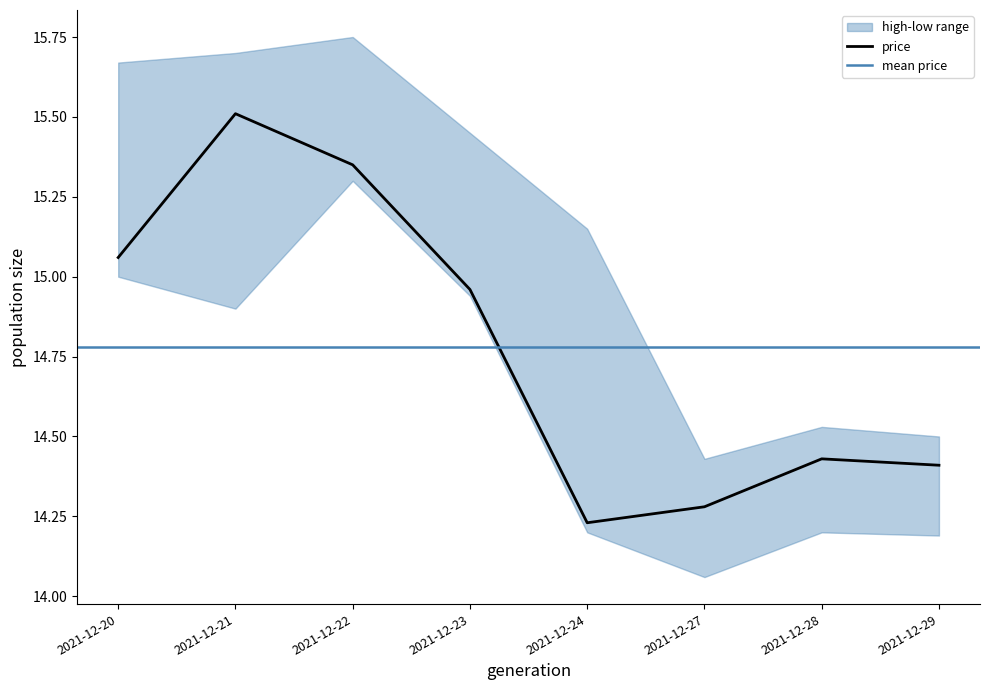

What is the spread (max minus min) of values at 2021-12-29?

0.3